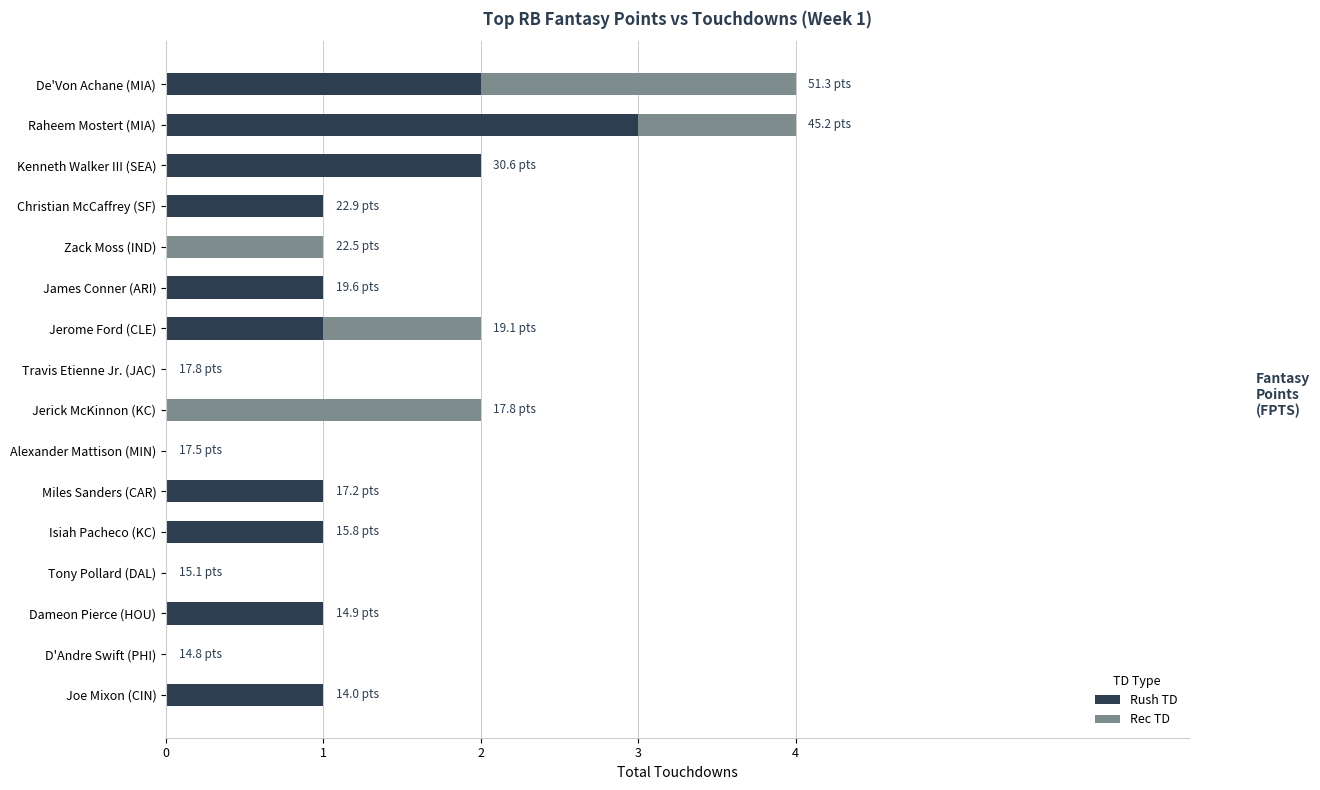

True or false: Rush TD has a value of 1 at Joe Mixon (CIN).

True